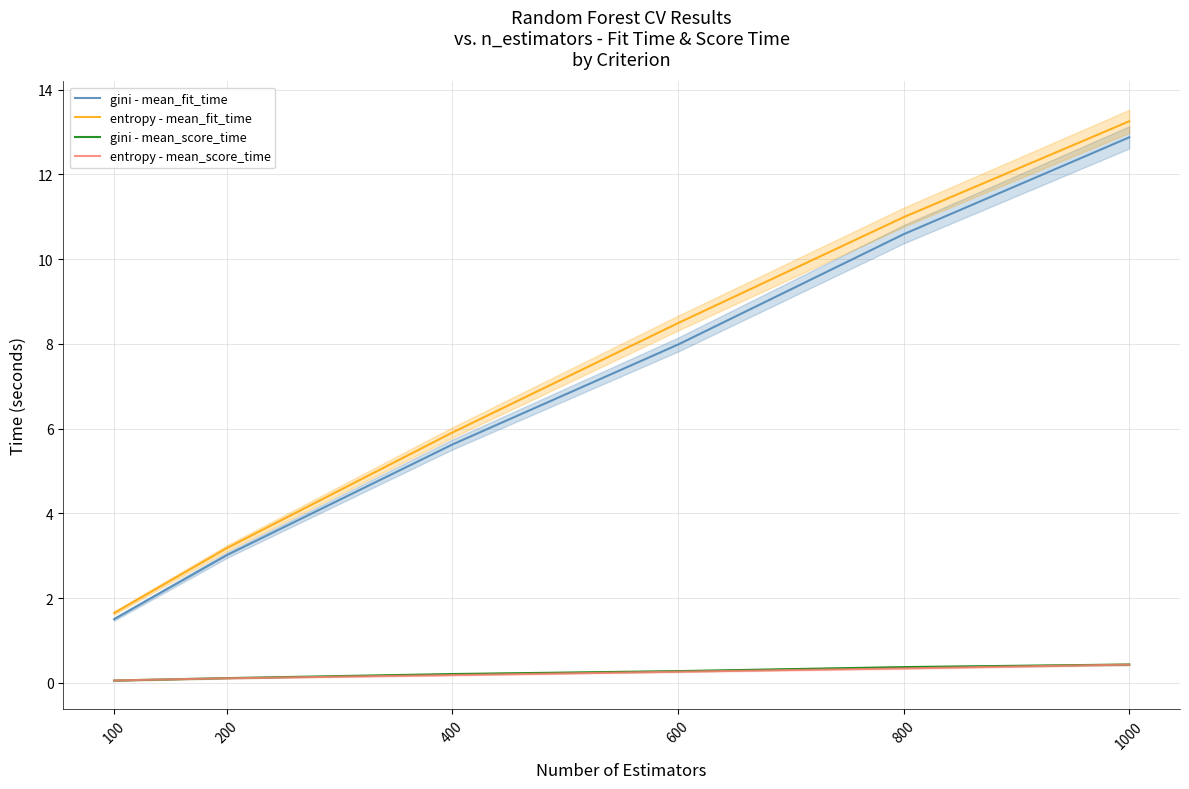

Which series has the largest total across all categories?

entropy - mean_fit_time